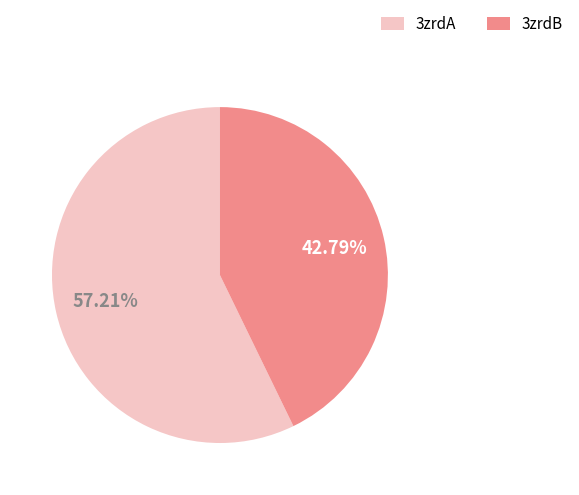

Rank the categories by value from highest to lowest.

3zrdA, 3zrdB